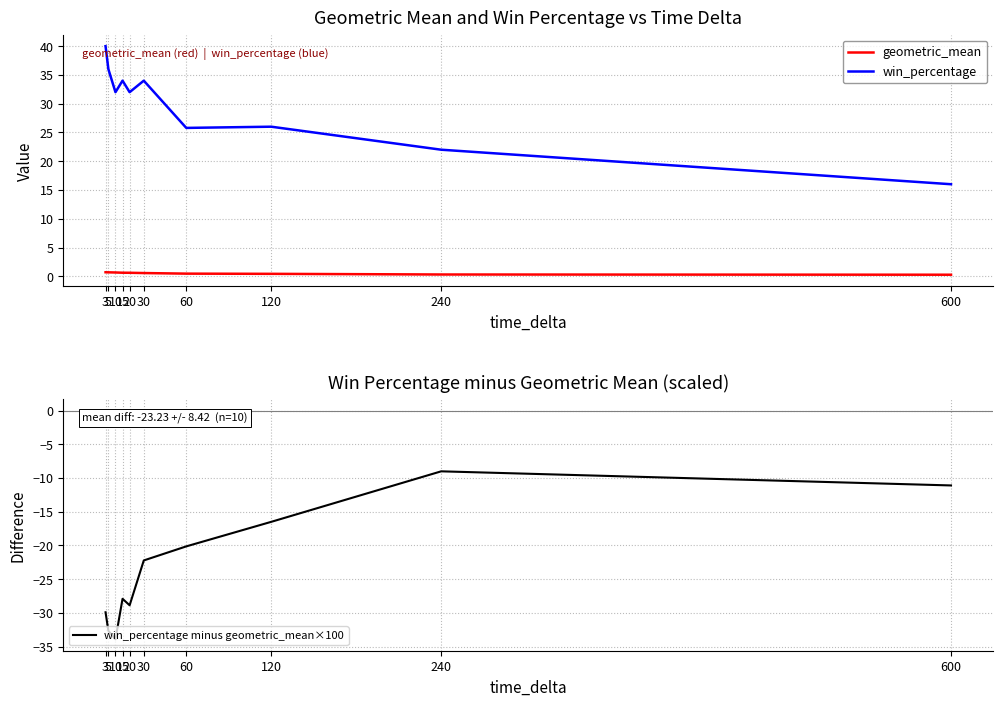

The win_percentage minus geometric_mean×100 series shows -22.2 at 30. True or false?

True